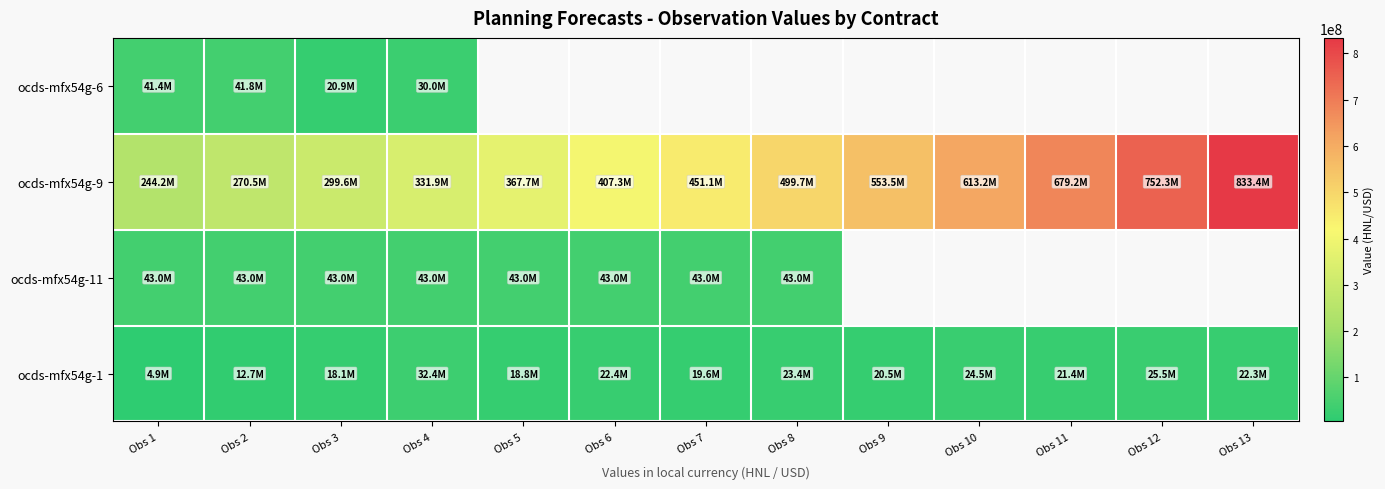

What is the difference between the highest and lowest values at Obs 2?

257853927.0